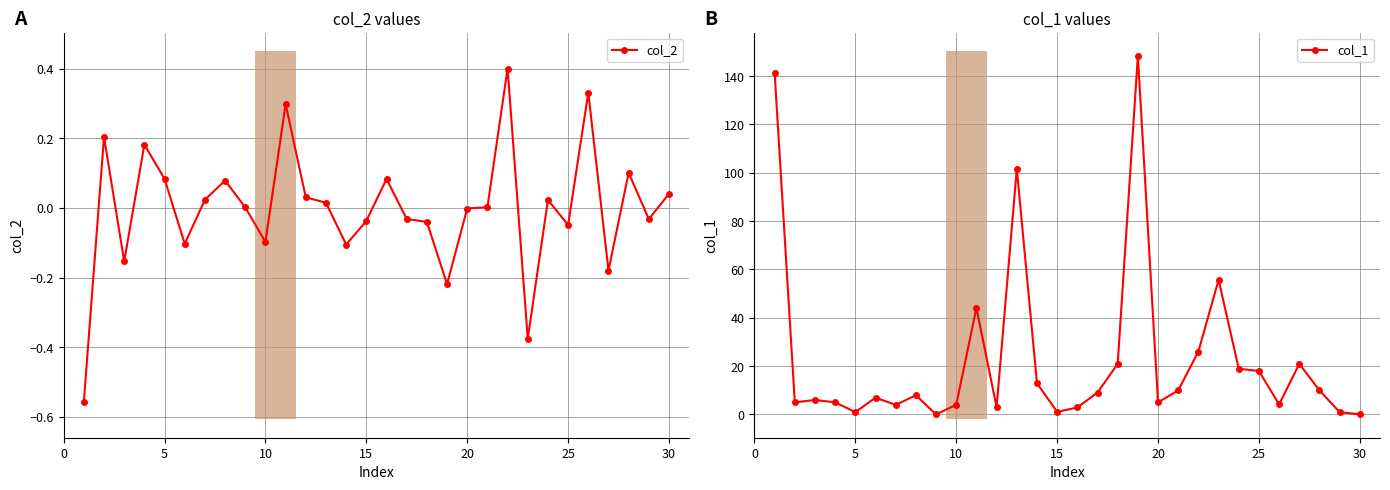

What is the difference between the col_2 values at 35 and 26?

0.3